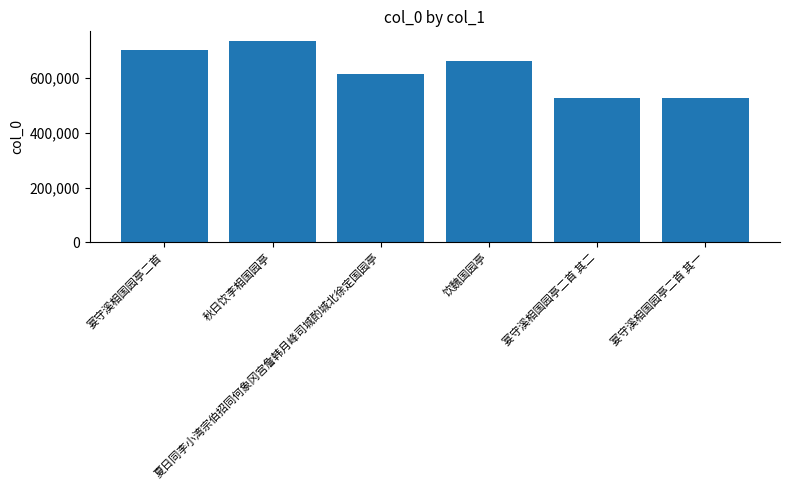

What is the sum of all values?

3761669